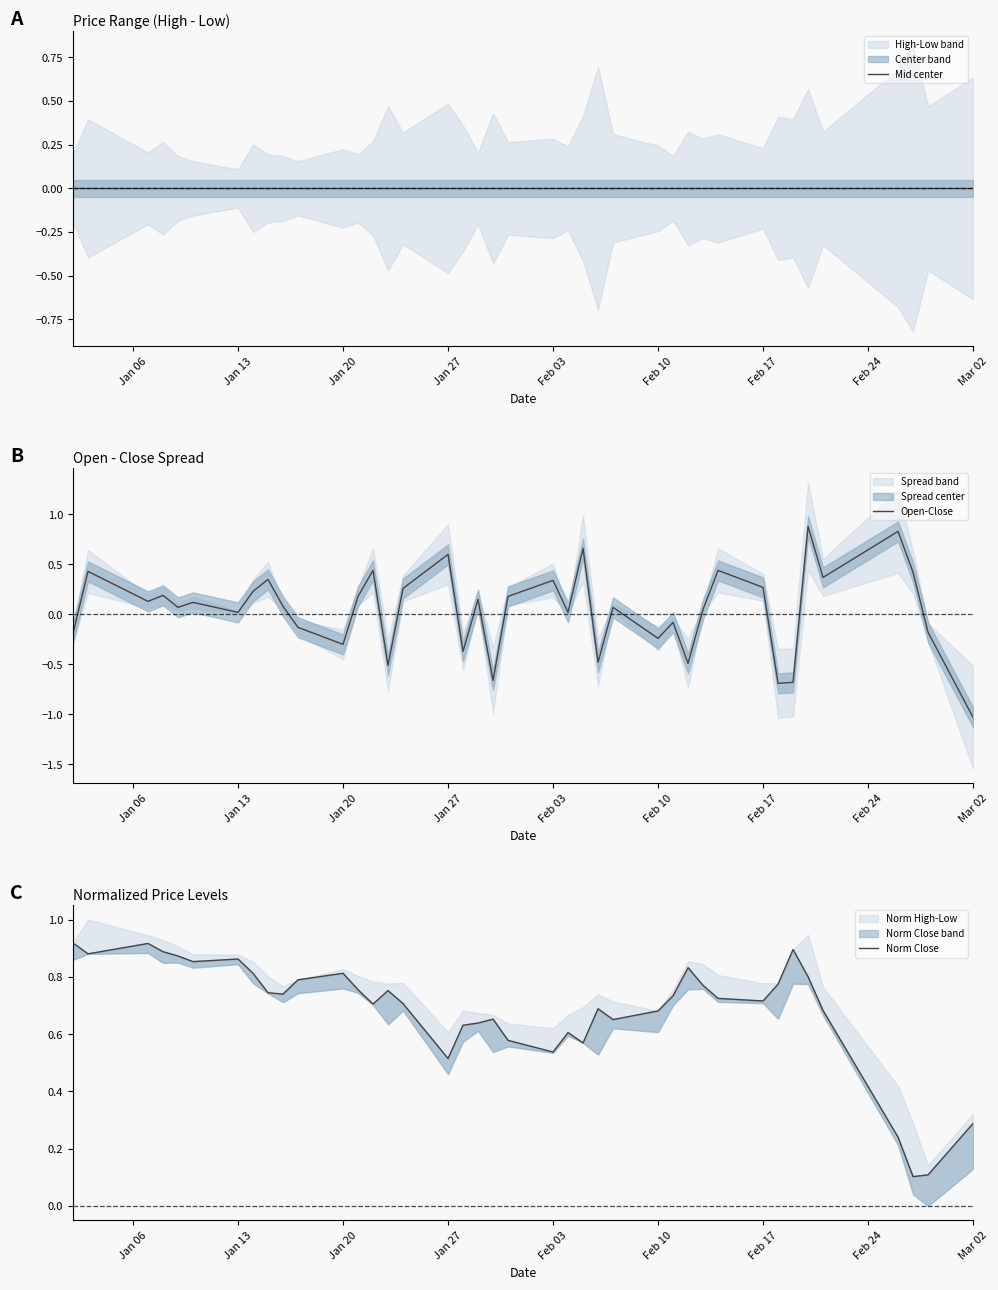

True or false: Mid center has more than 2 interior local peaks.

True